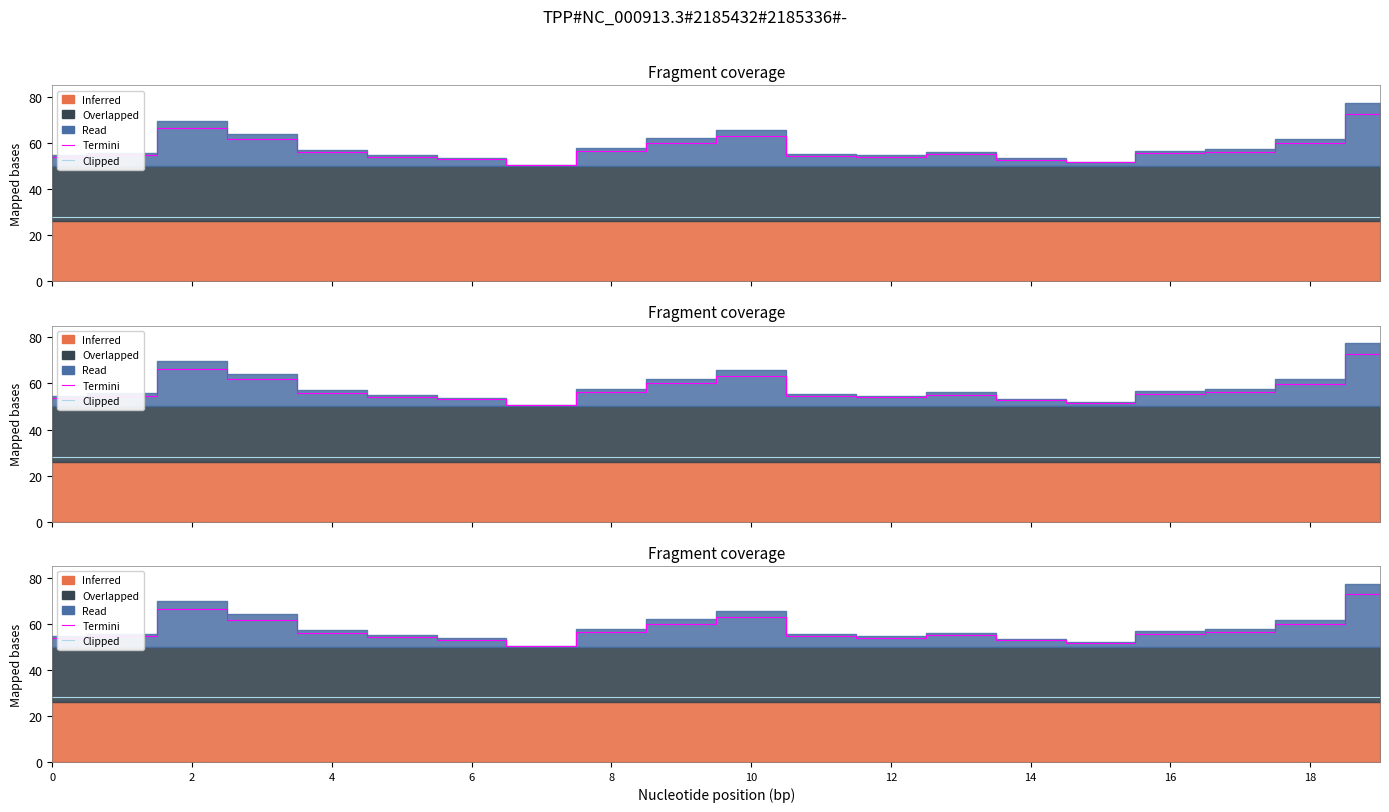

What is the sum of the Termini values at 10 and 4?

120.6